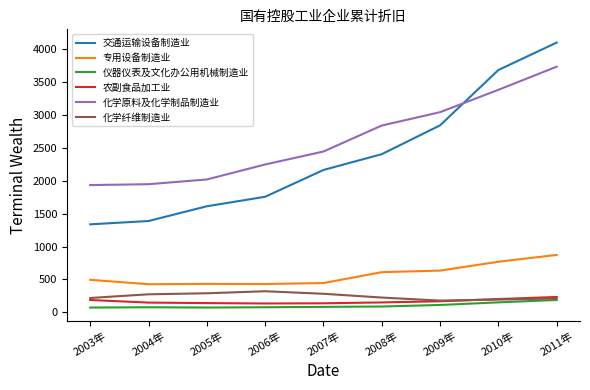

Does the chart display data point markers on the line(s)?

No